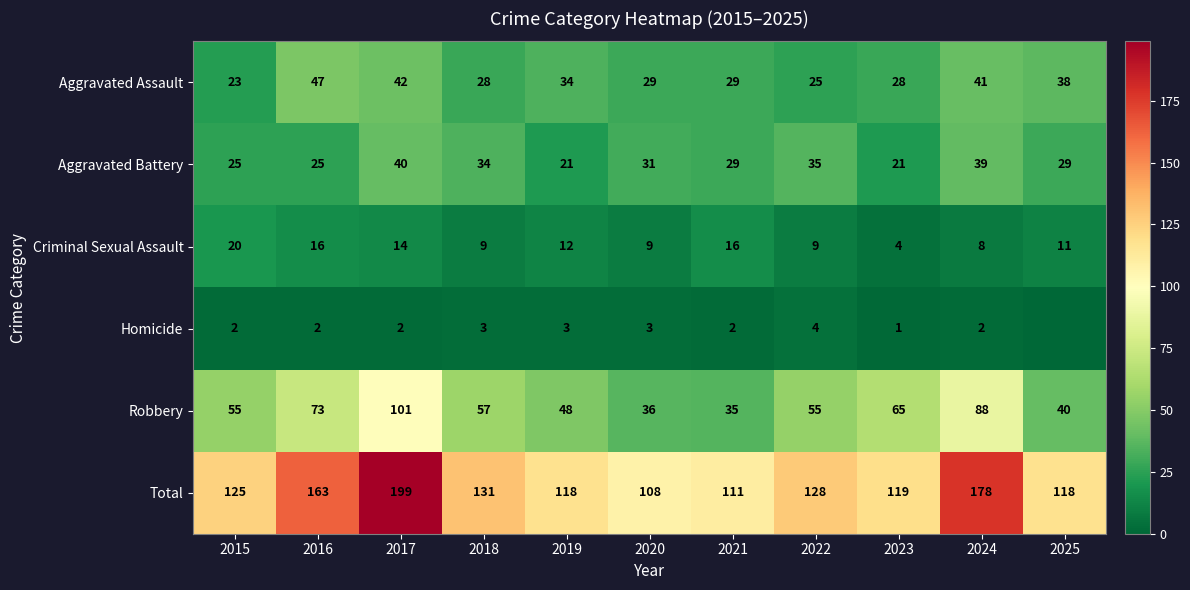

What is the difference between the Criminal Sexual Assault values at 2023 and 2019?

8